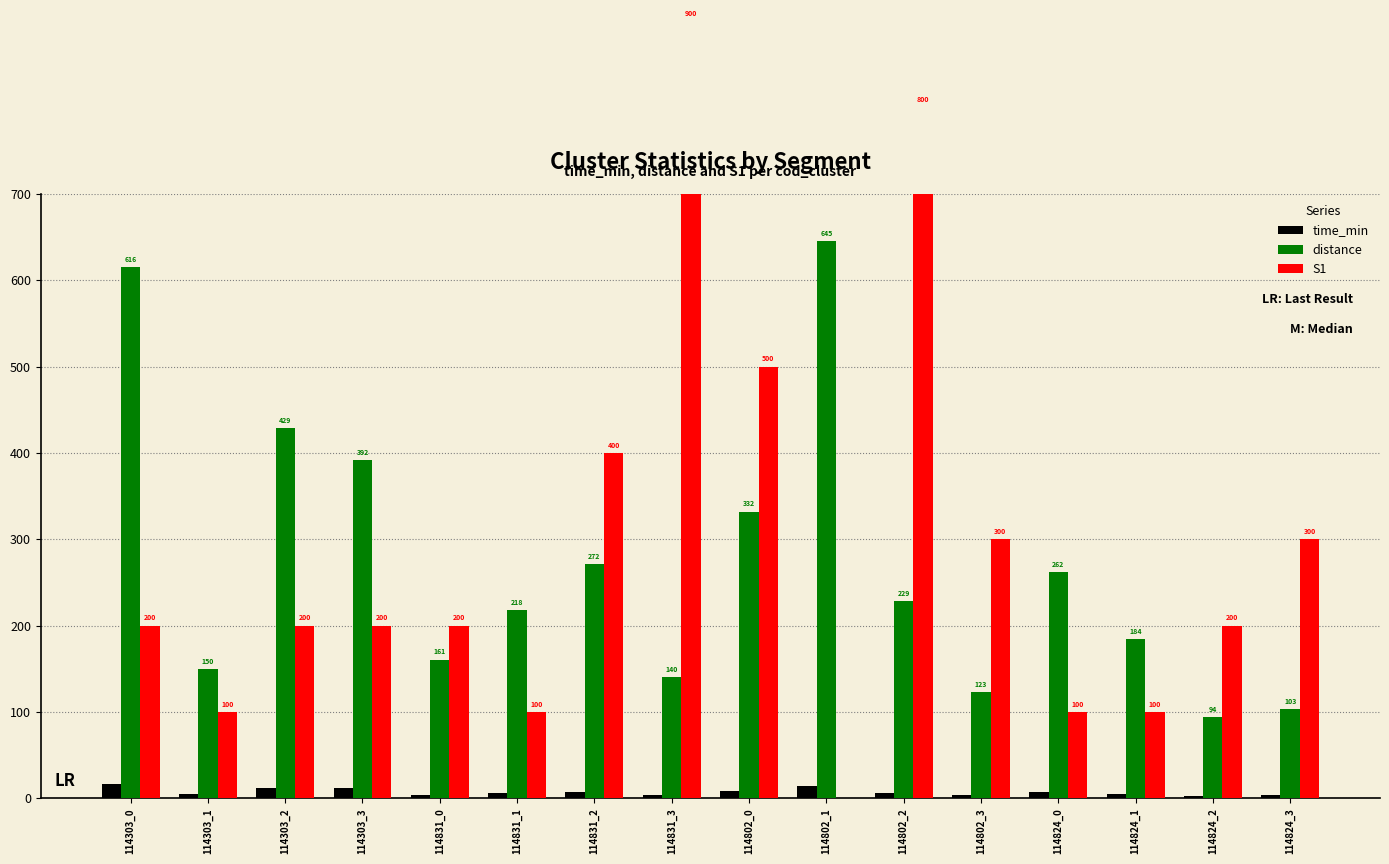

Where is distance nearest to the value 369?

114303_3